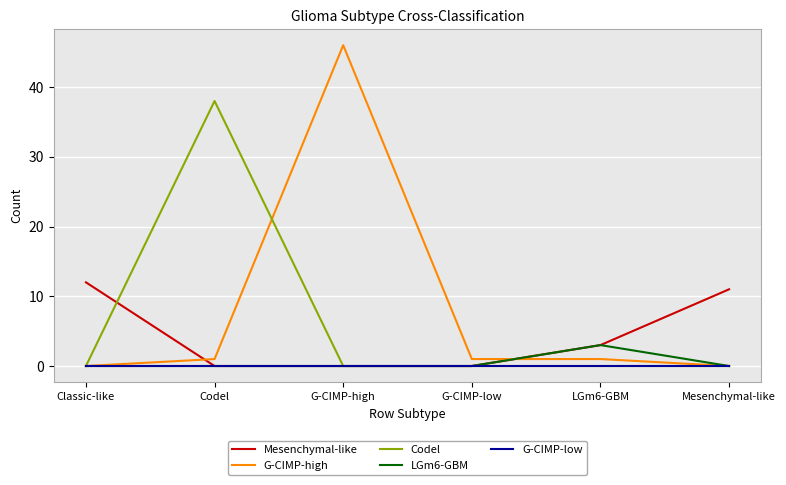

Reading right to left, what are all the values shown in this chart?

Mesenchymal-like: Mesenchymal-like=11	LGm6-GBM=3	G-CIMP-low=0	G-CIMP-high=0	Codel=0	Classic-like=12
G-CIMP-high: Mesenchymal-like=0	LGm6-GBM=1	G-CIMP-low=1	G-CIMP-high=46	Codel=1	Classic-like=0
Codel: Mesenchymal-like=0	LGm6-GBM=0	G-CIMP-low=0	G-CIMP-high=0	Codel=38	Classic-like=0
LGm6-GBM: Mesenchymal-like=0	LGm6-GBM=3	G-CIMP-low=0	G-CIMP-high=0	Codel=0	Classic-like=0
G-CIMP-low: Mesenchymal-like=0	LGm6-GBM=0	G-CIMP-low=0	G-CIMP-high=0	Codel=0	Classic-like=0